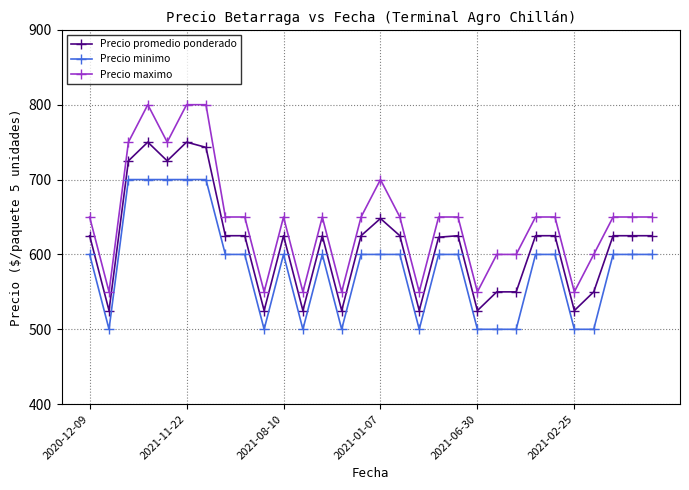

What is the value of the Precio maximo point at the 8th from the left?

650